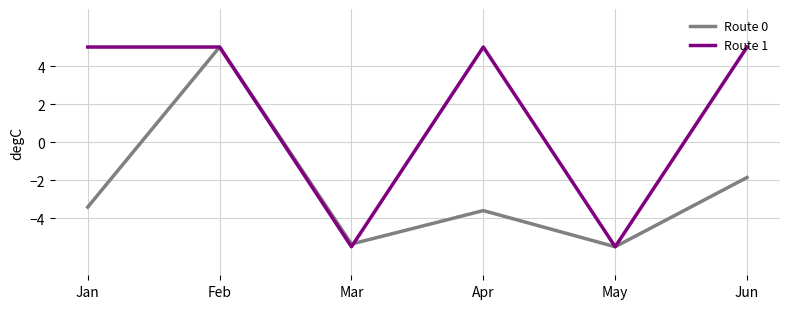

What is the sum of the Route 0 values at Apr and May?

-9.1